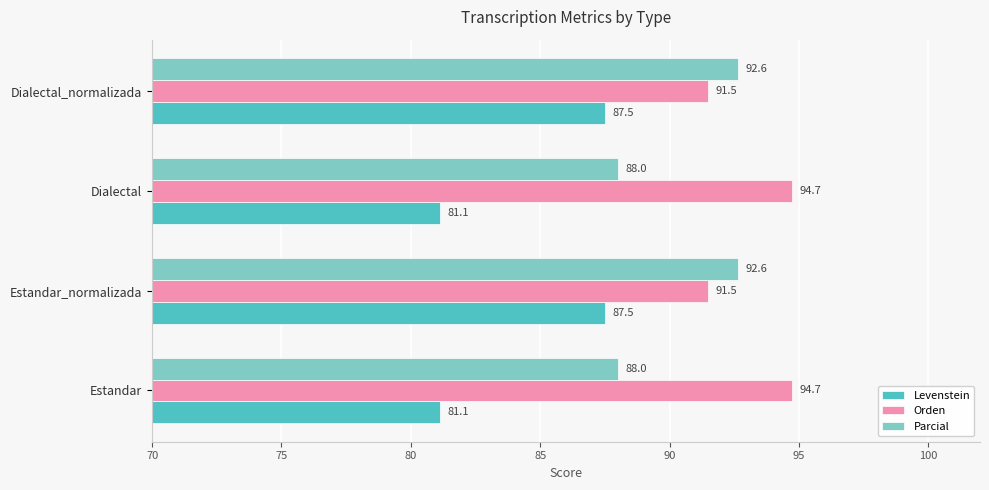

How many data points in Levenstein are less than 87?

2